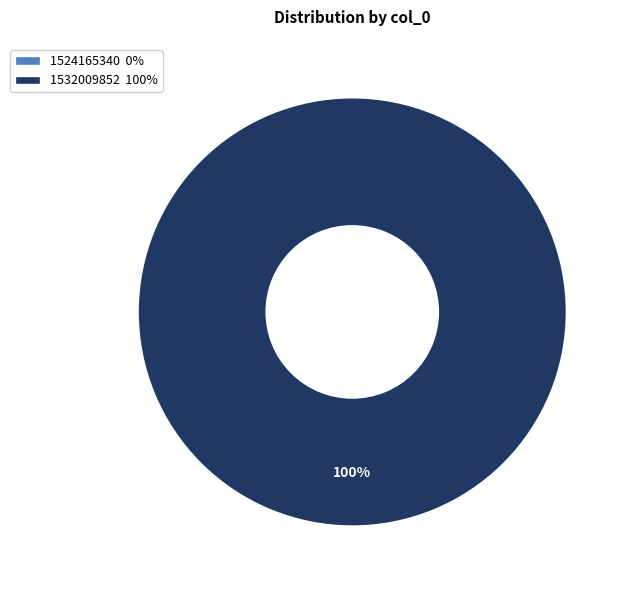

To the nearest percent, what is the combined percentage of 1532009852 and 1524165340?

100%